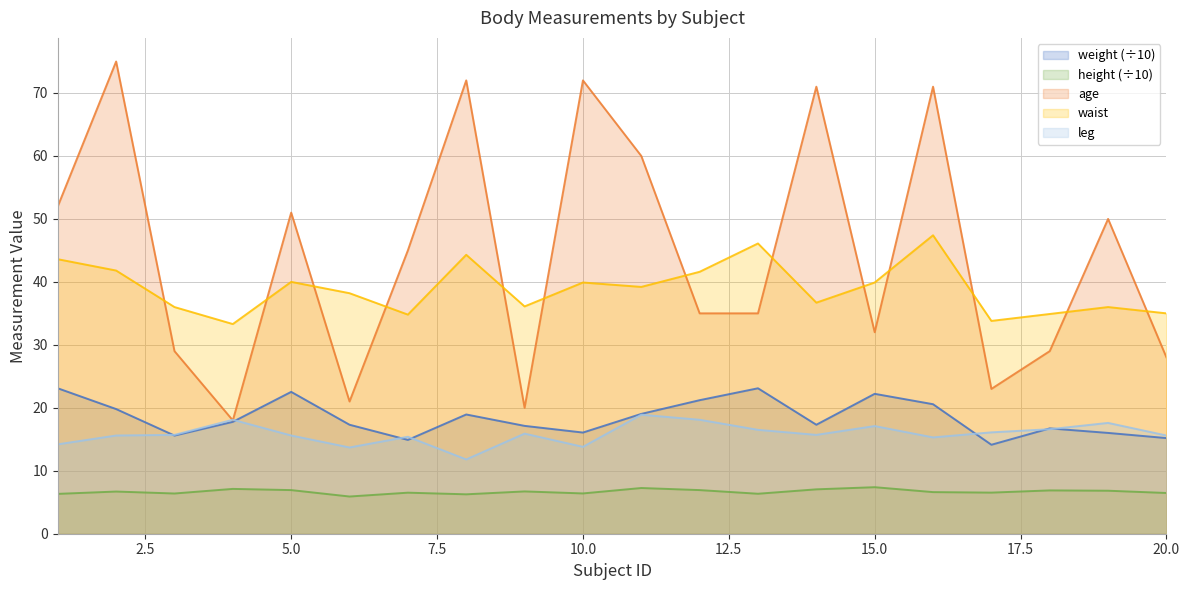

Which label corresponds to the largest value in the chart?

2